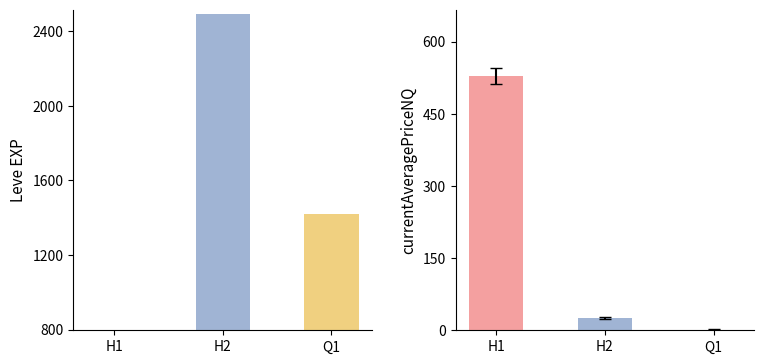

Reading right to left, list all the values displayed in this chart.

Leve EXP: 1420.0	2490.0	800.0
currentAveragePriceNQ: 1.4	25.9	529.1